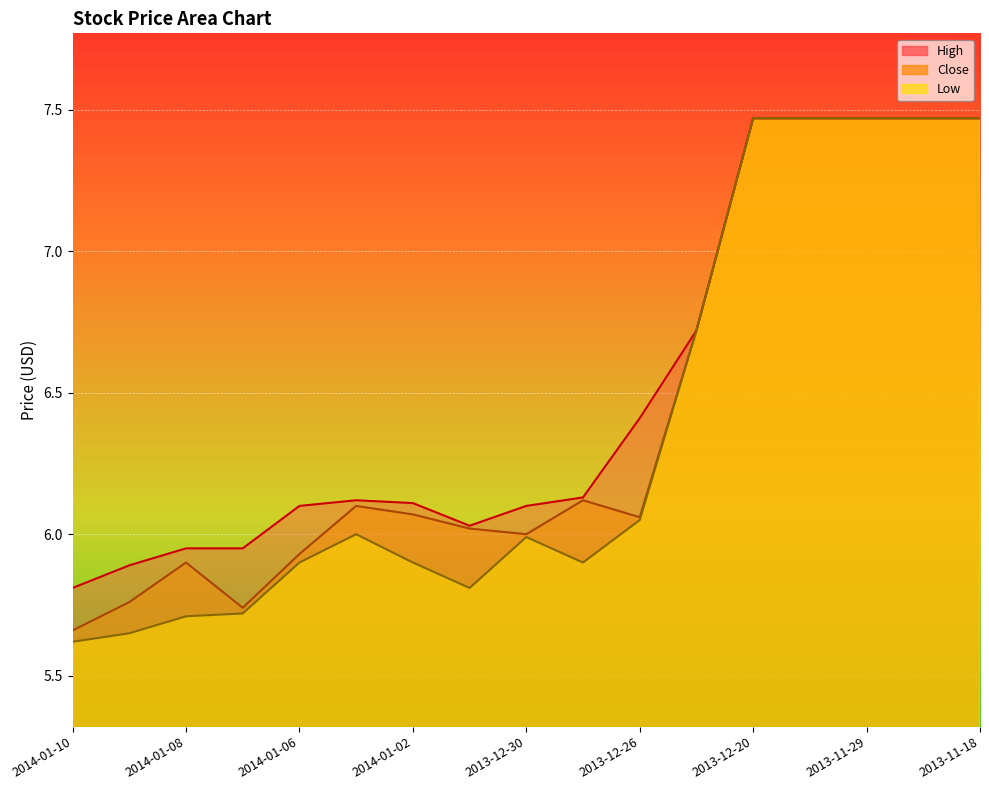

What is the label of the 4th point from the right?

2013-12-13